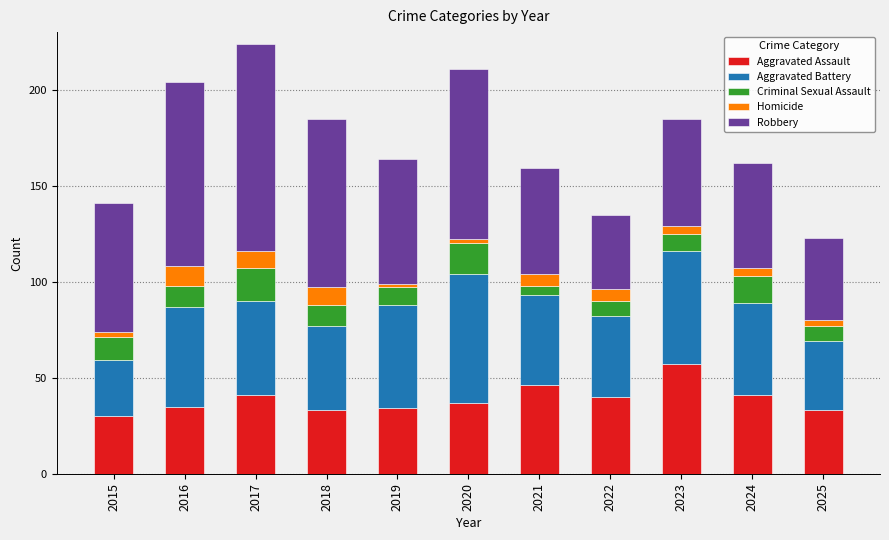

Is it true that Aggravated Assault equals 33 at 2018?

True